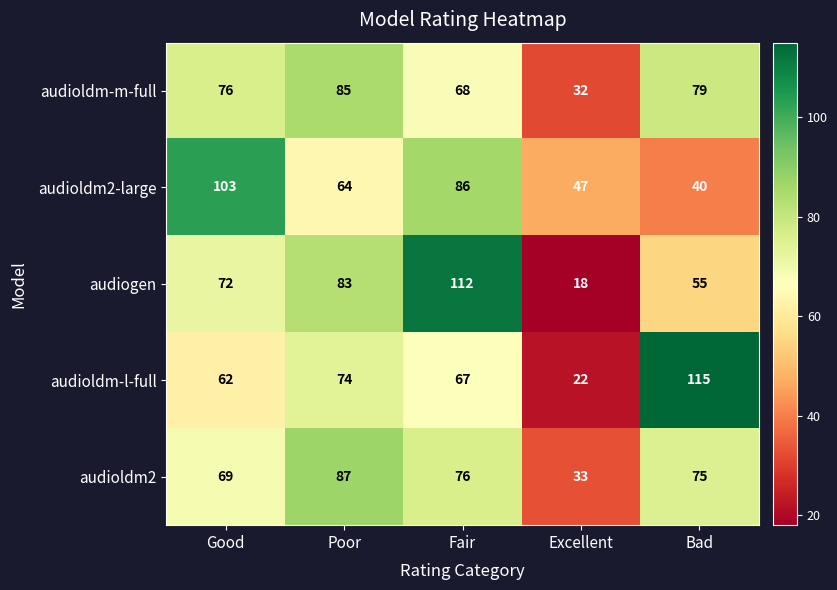

At which category does the chart reach its minimum across all series?

Excellent